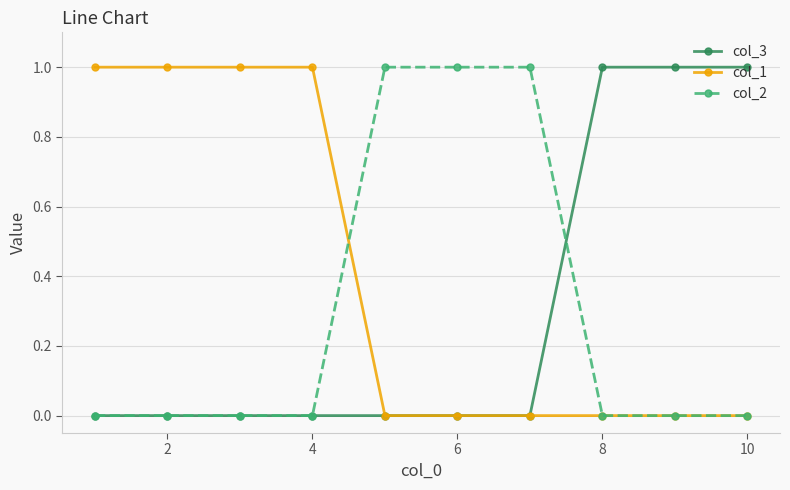

Is this an area chart (filled region under the line)?

No